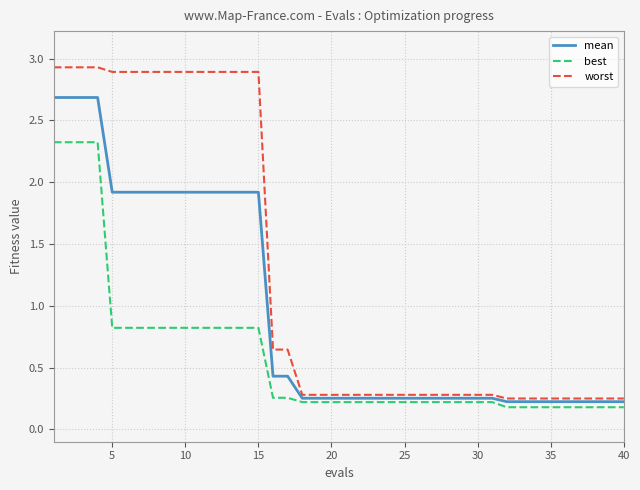

True or false: best and mean intersect in this chart.

False